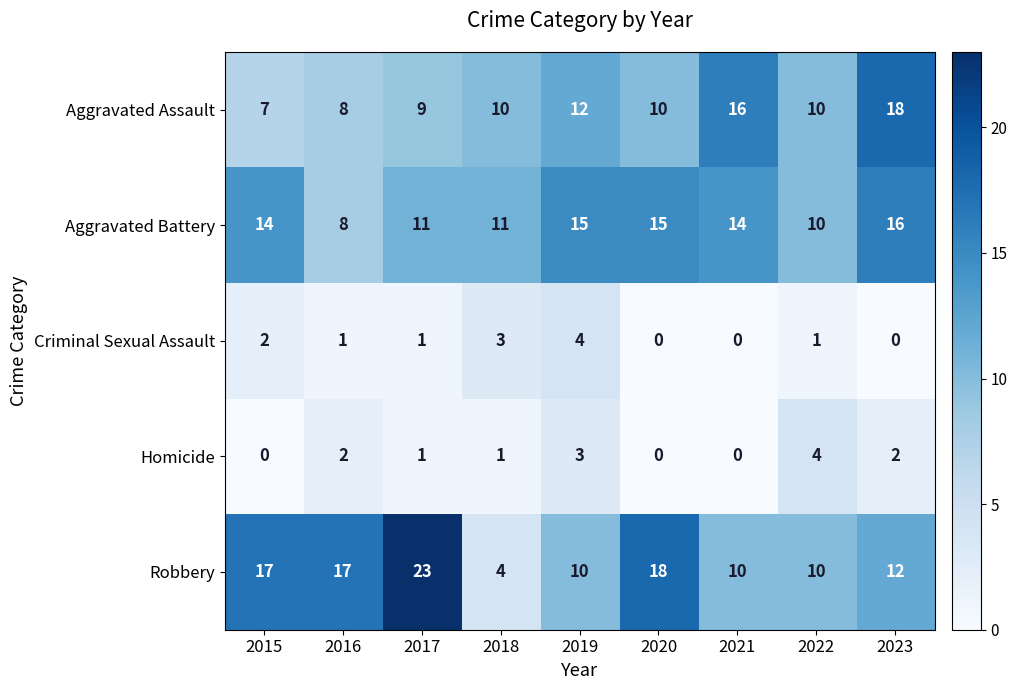

The Homicide series shows 0 at 2021. True or false?

True